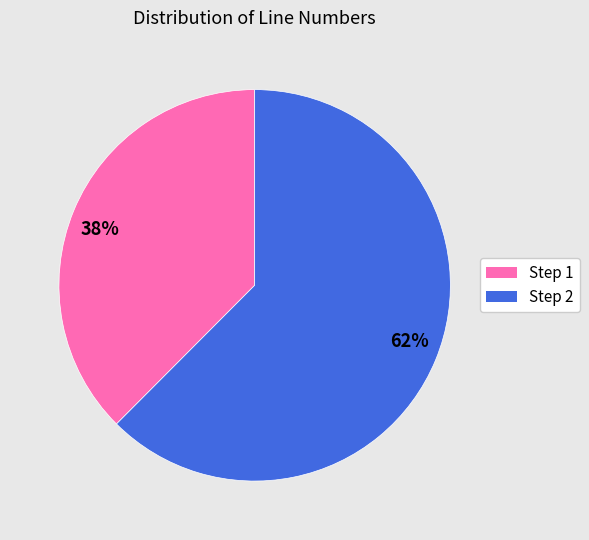

Is there any slice that represents more than half of the pie?

Yes